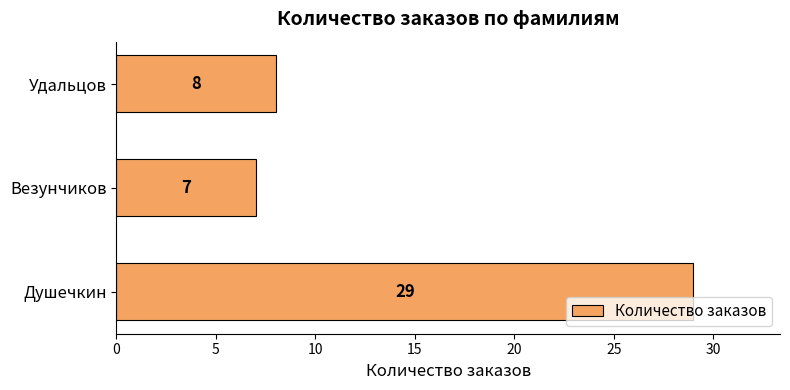

What is the difference between the maximum and minimum values?

22